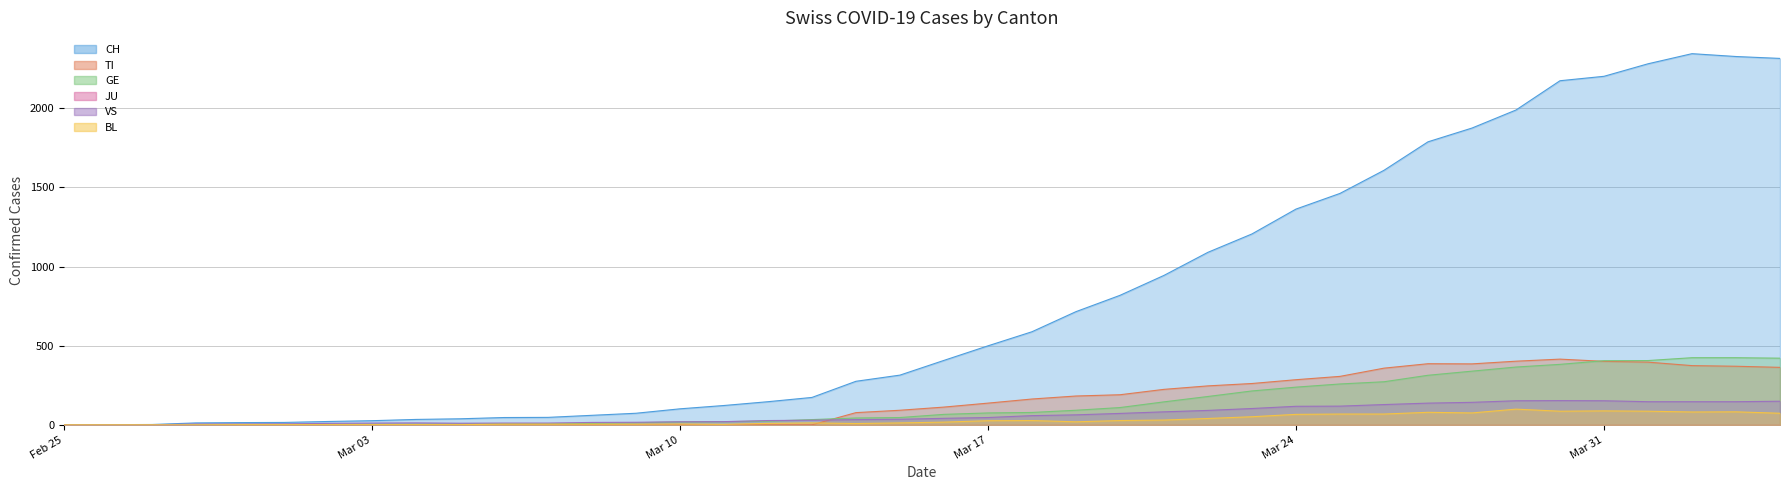

What is the total value across all series at 2020-02-29?

23